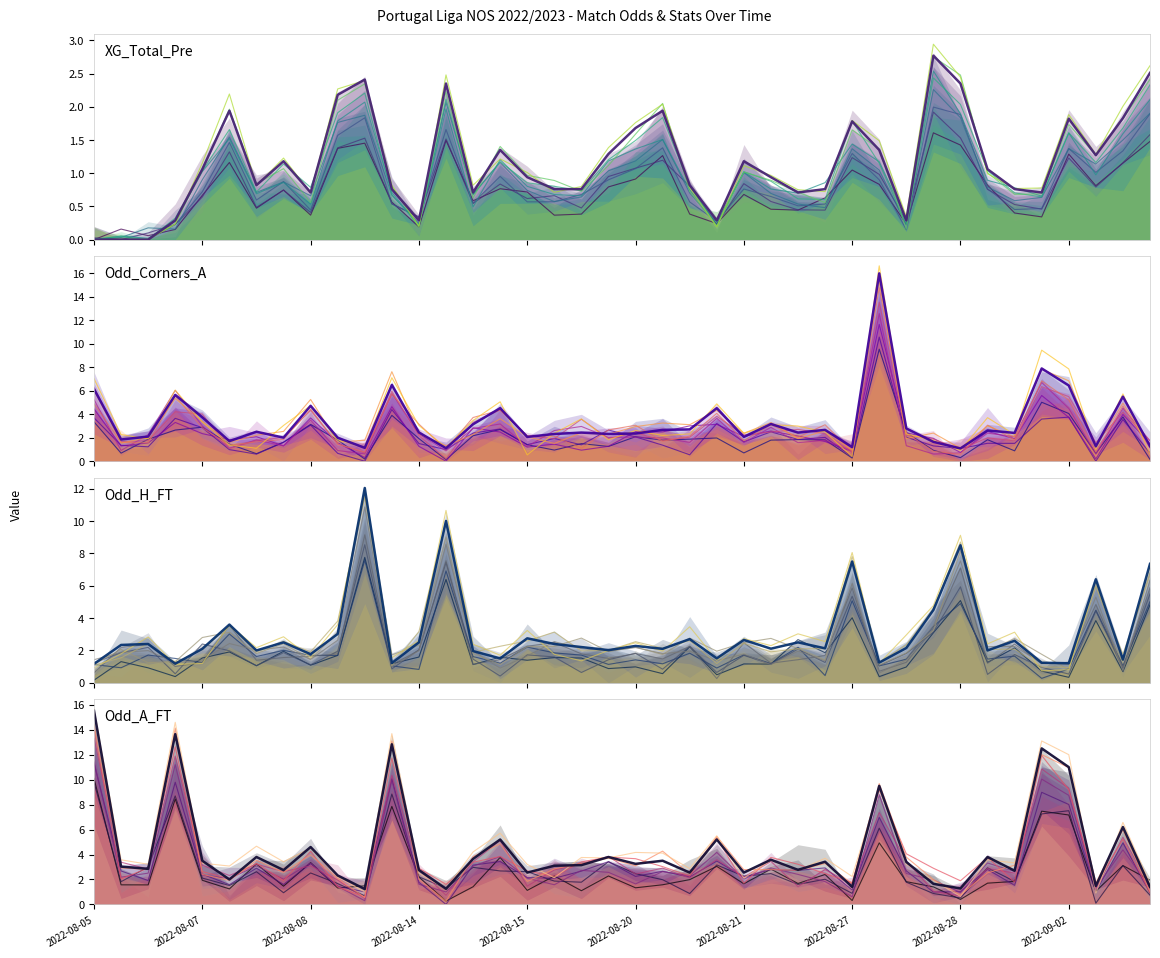

The value of Odd_Corners_A at 13 is 1.1. True or false?

True